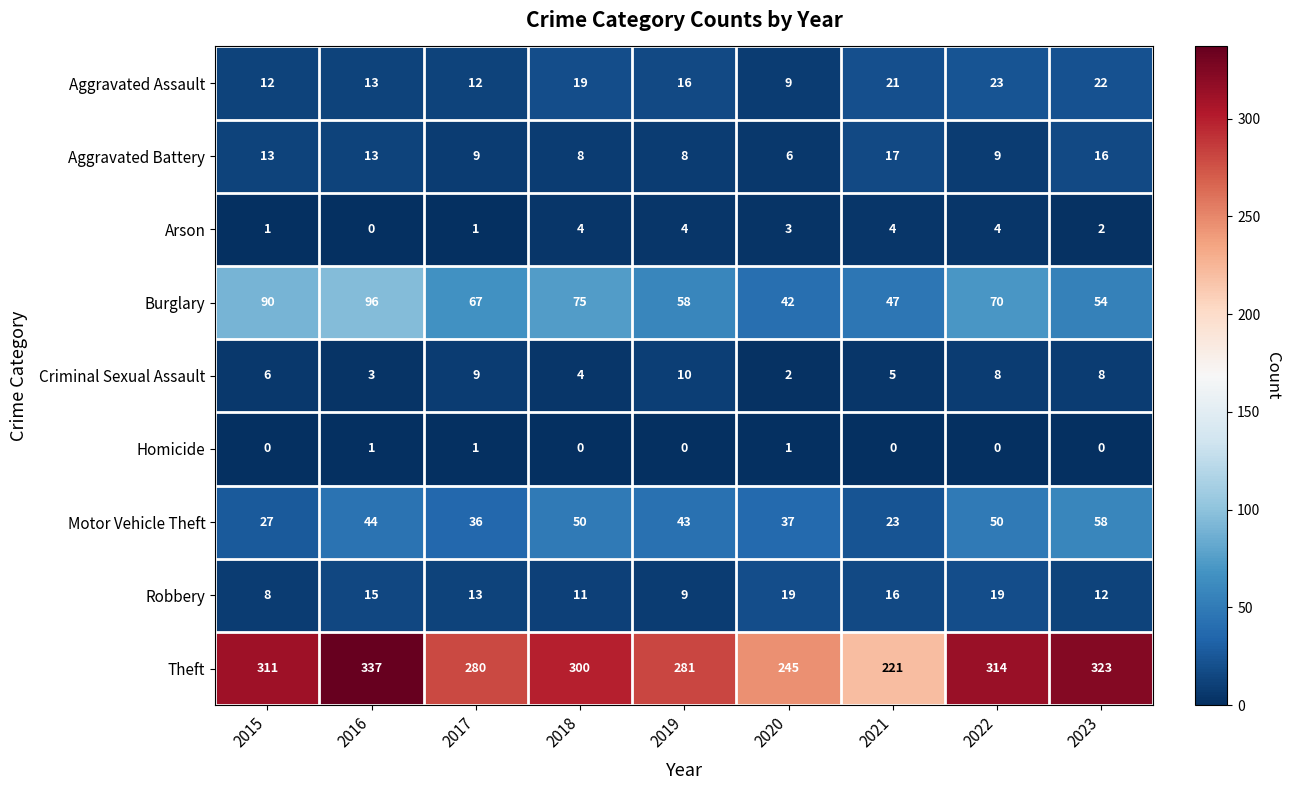

Which series has the largest range (max minus min)?

Theft